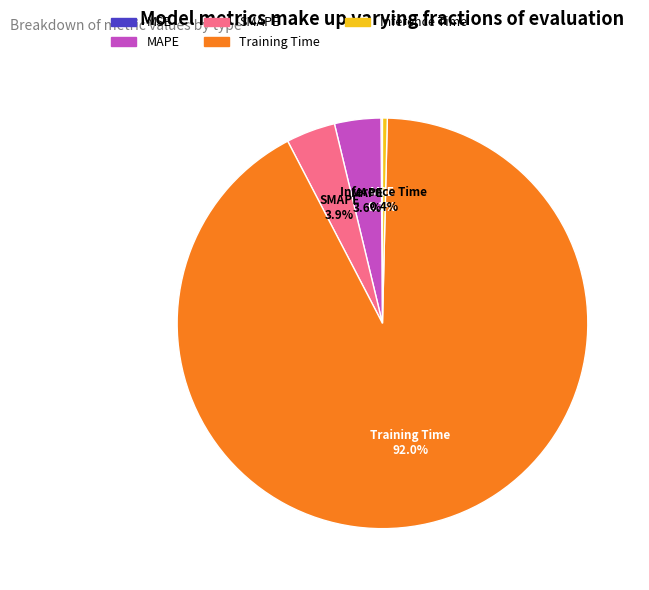

Which has a higher value, Training Time or Inference Time?

Training Time